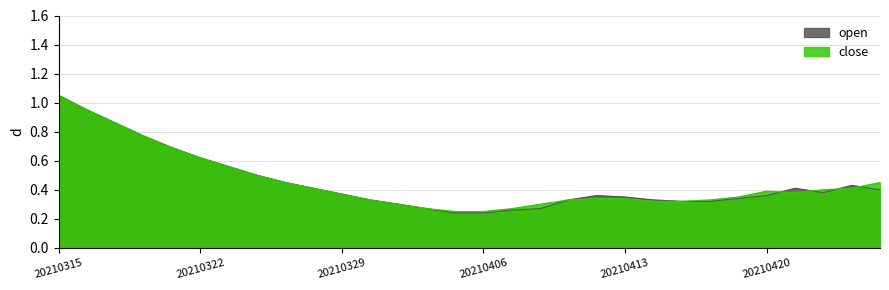

What is the minimum value shown in the chart?

0.2